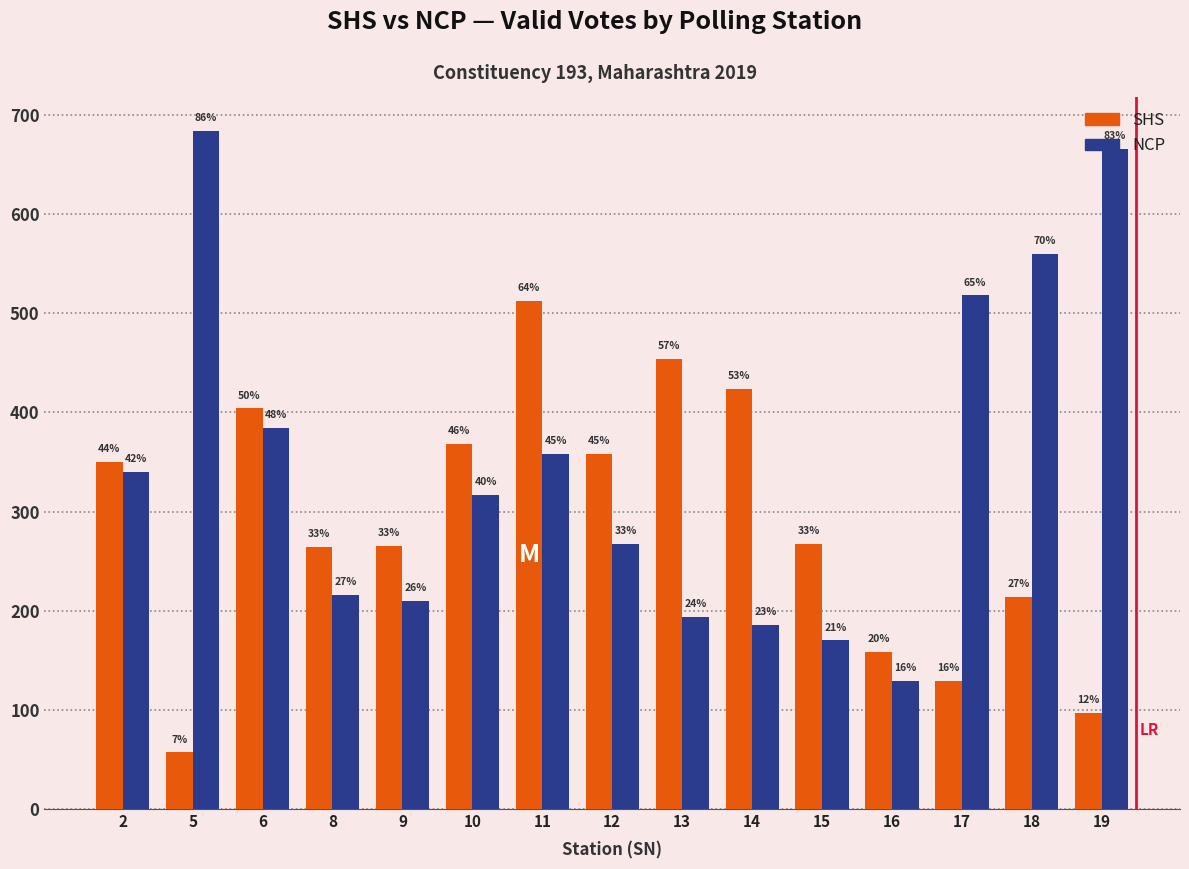

What are all the series names shown in the legend?

SHS, NCP